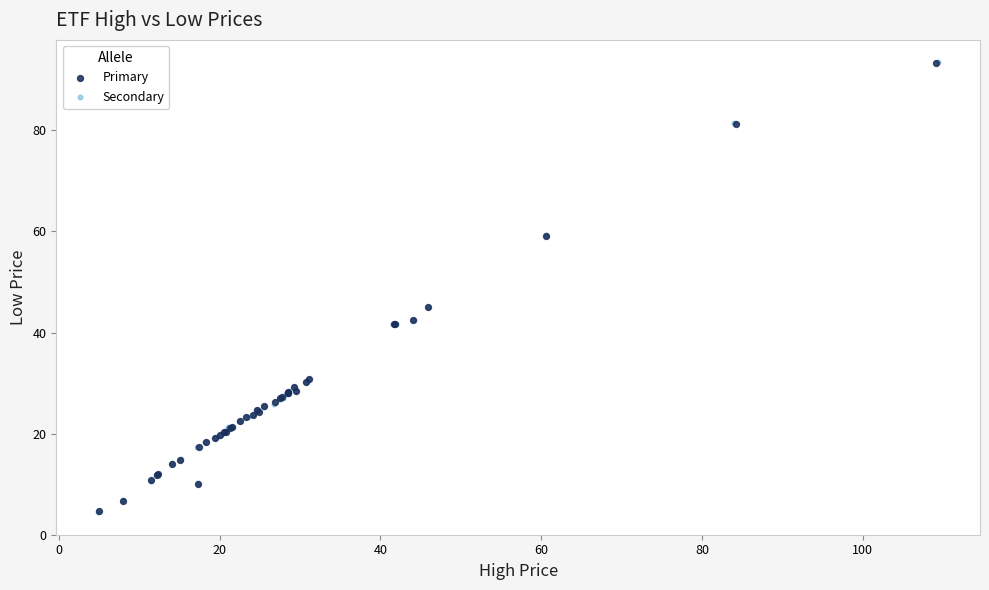

Which series has the largest Y range (max minus min)?

Secondary